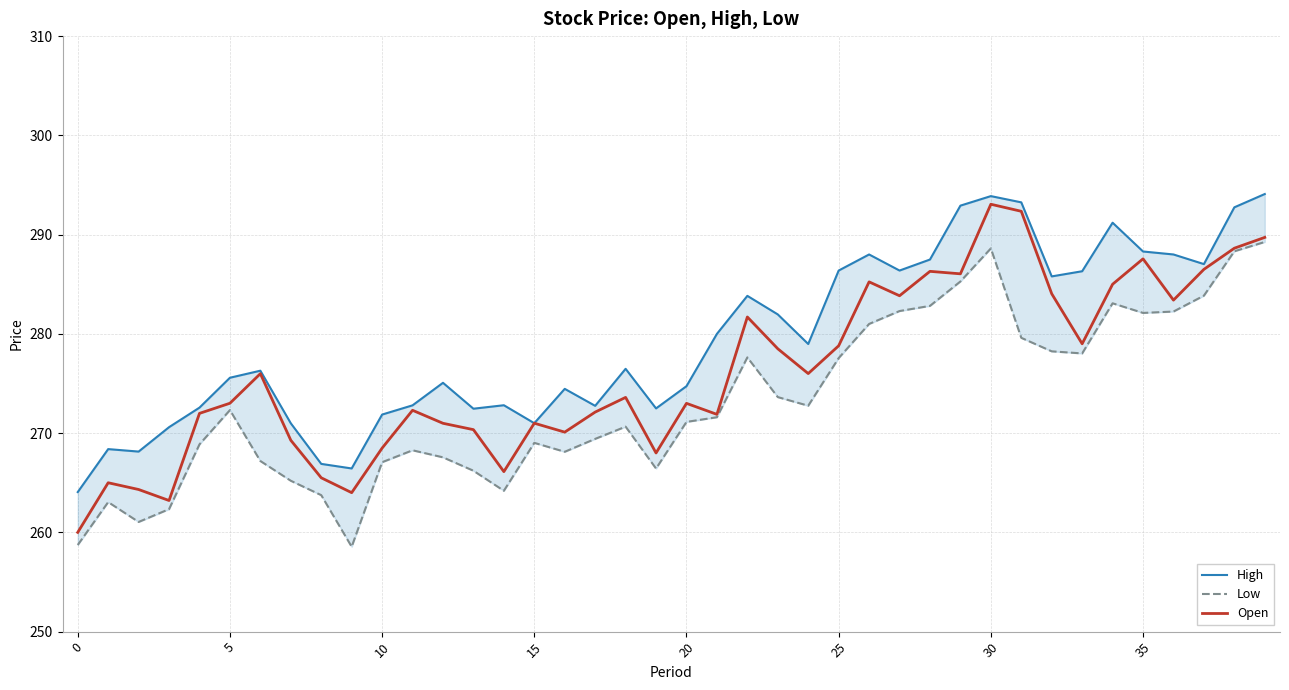

How many interior local valleys does the Open series have?

11